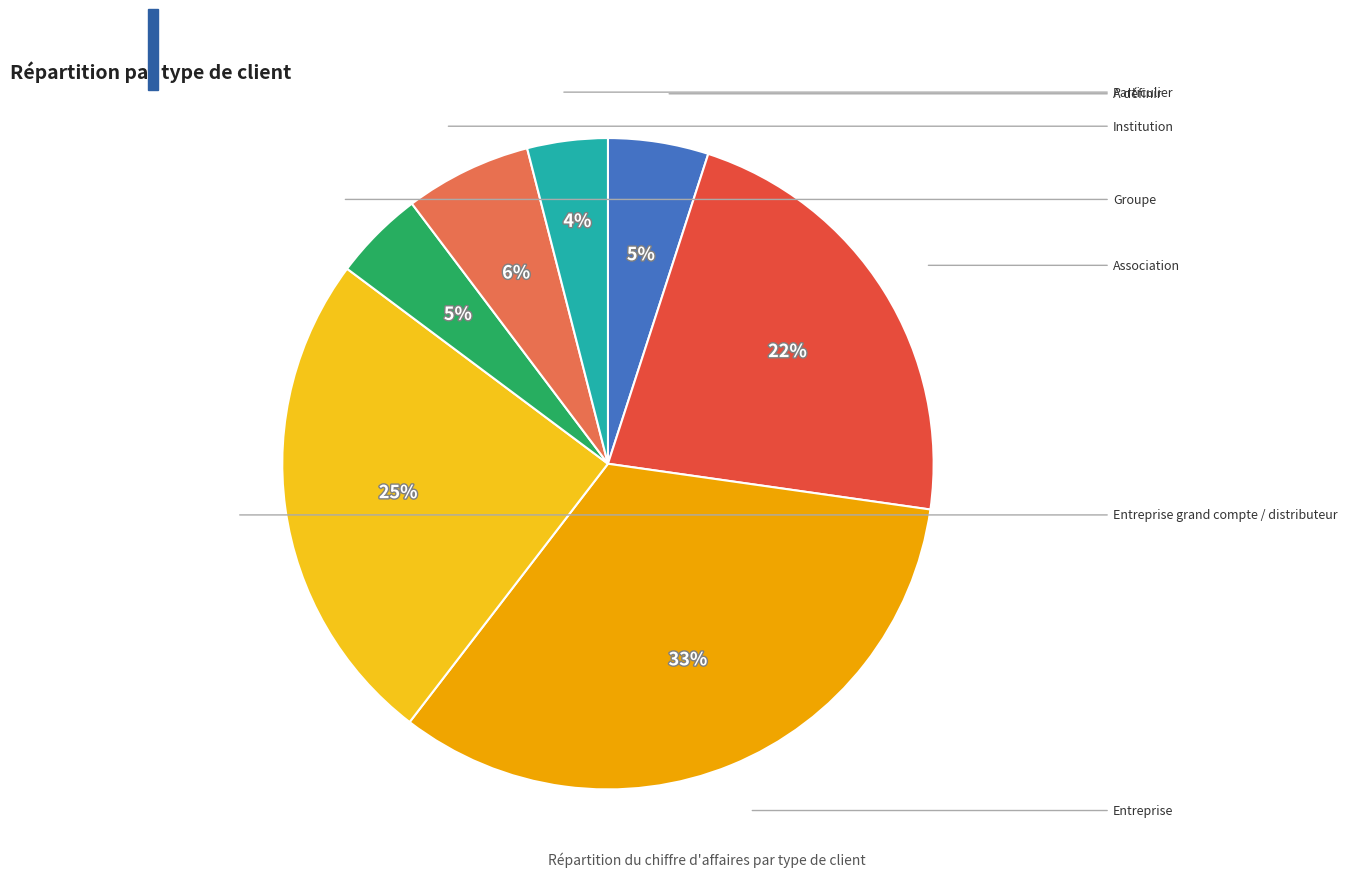

To the nearest percent, what is the average slice percentage?

14%